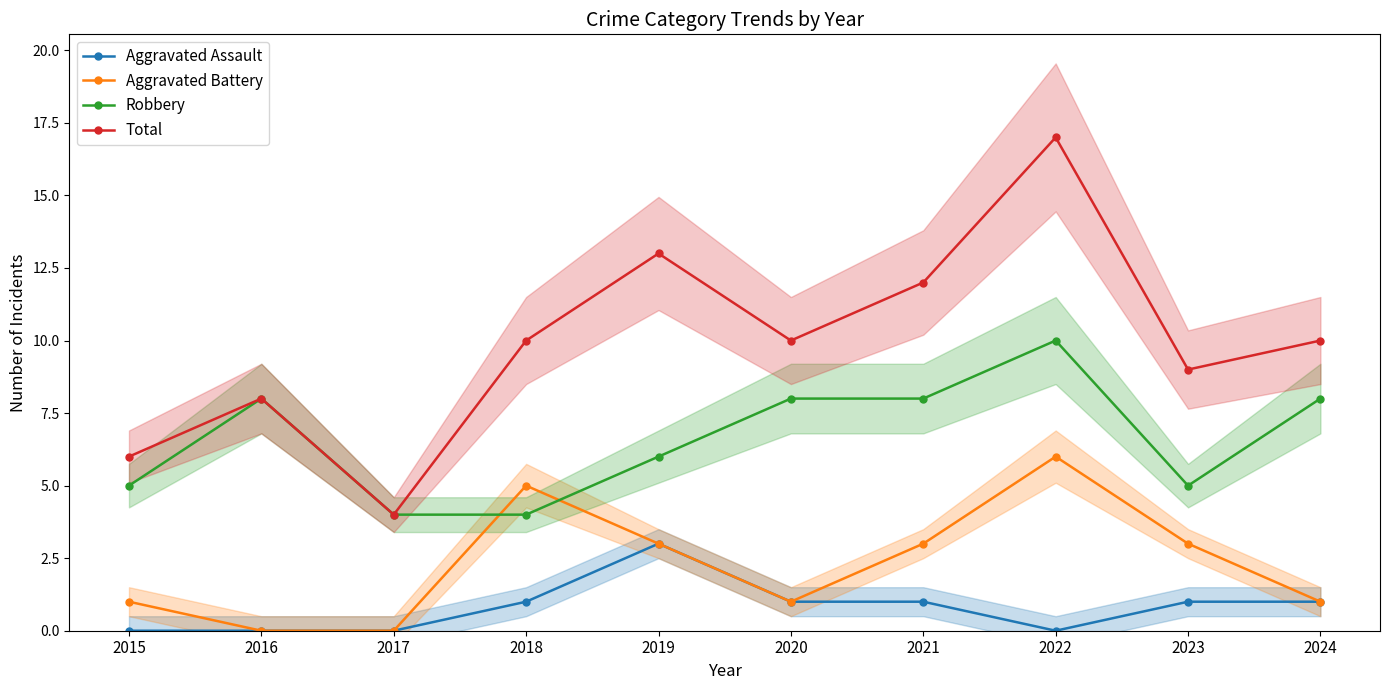

Rank the categories by Aggravated Assault value from lowest to highest.

2015, 2016, 2017, 2022, 2018, 2020, 2021, 2023, 2024, 2019